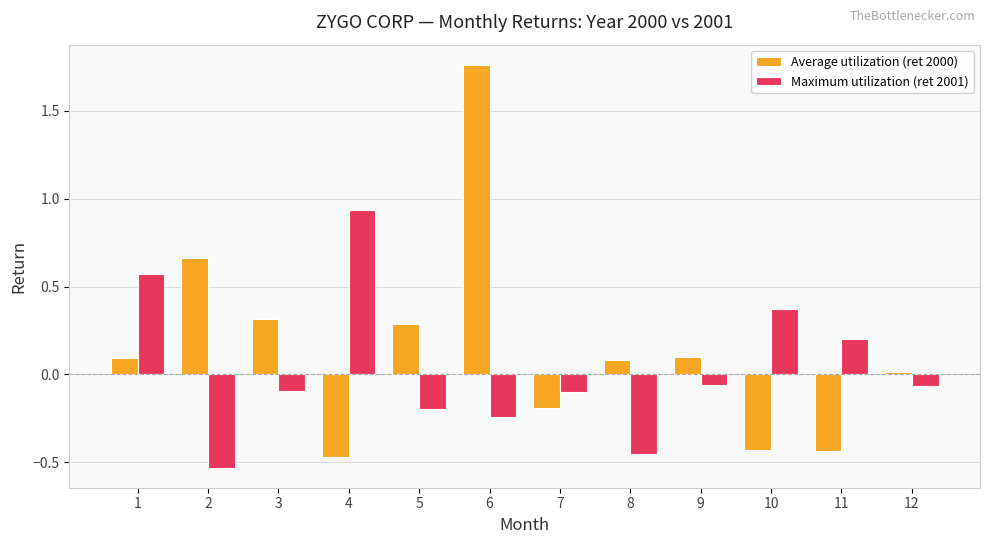

What are all the series names shown in the legend?

Average utilization (ret 2000), Maximum utilization (ret 2001)